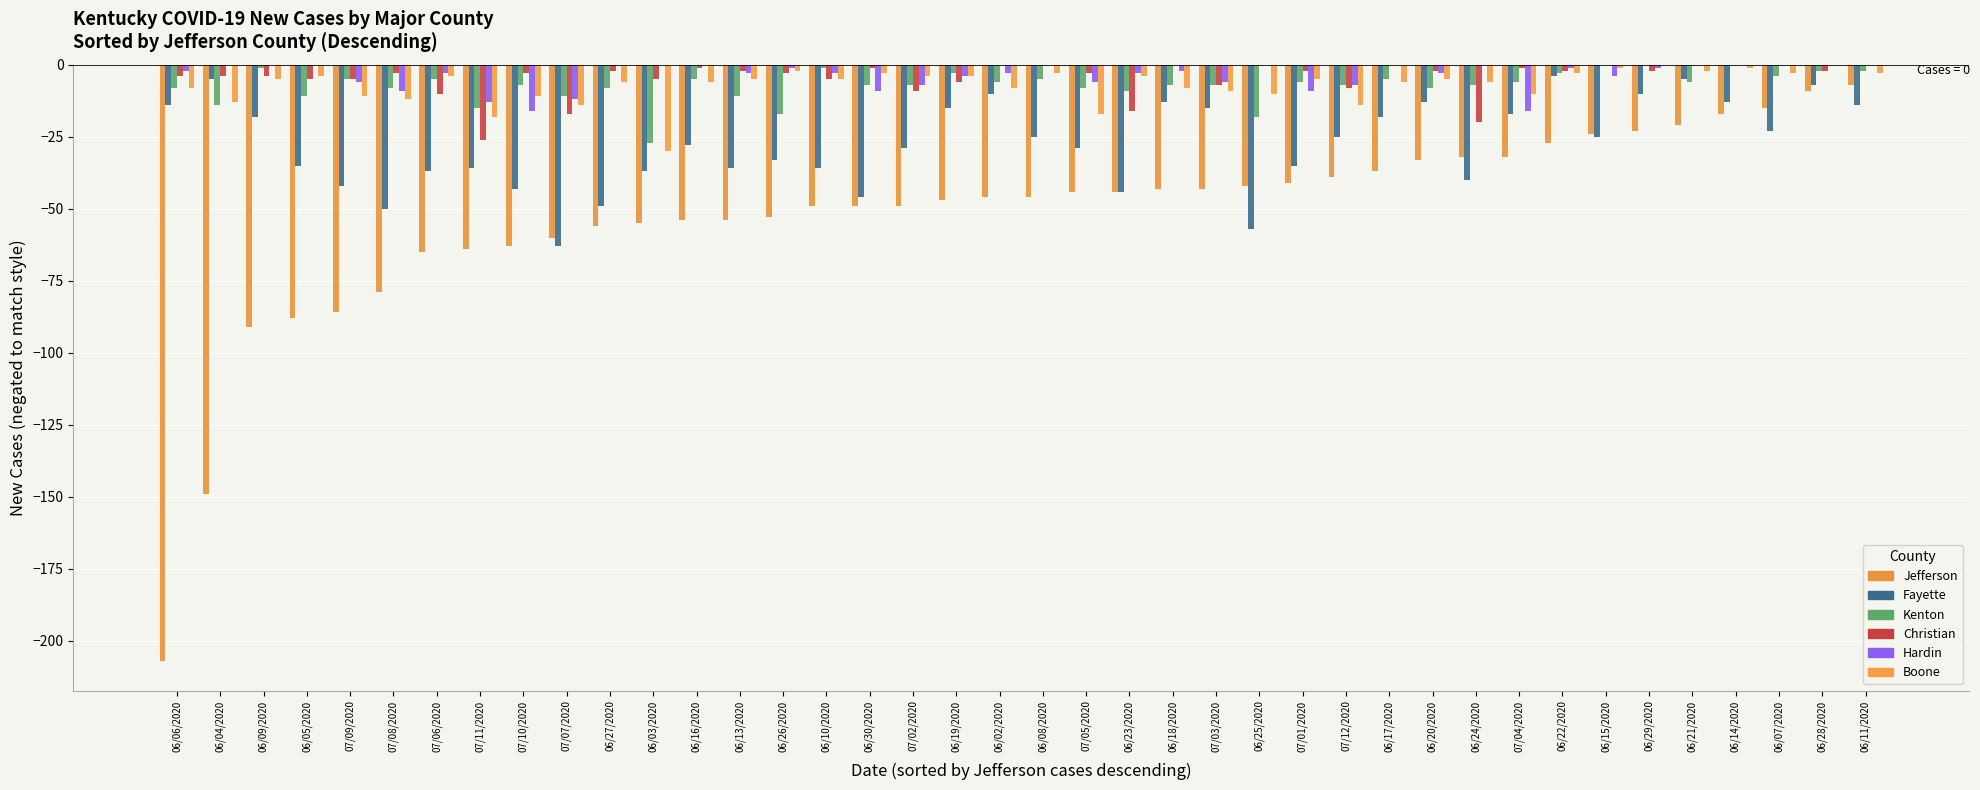

What are all the series names shown in the legend?

Jefferson, Fayette, Kenton, Christian, Hardin, Boone